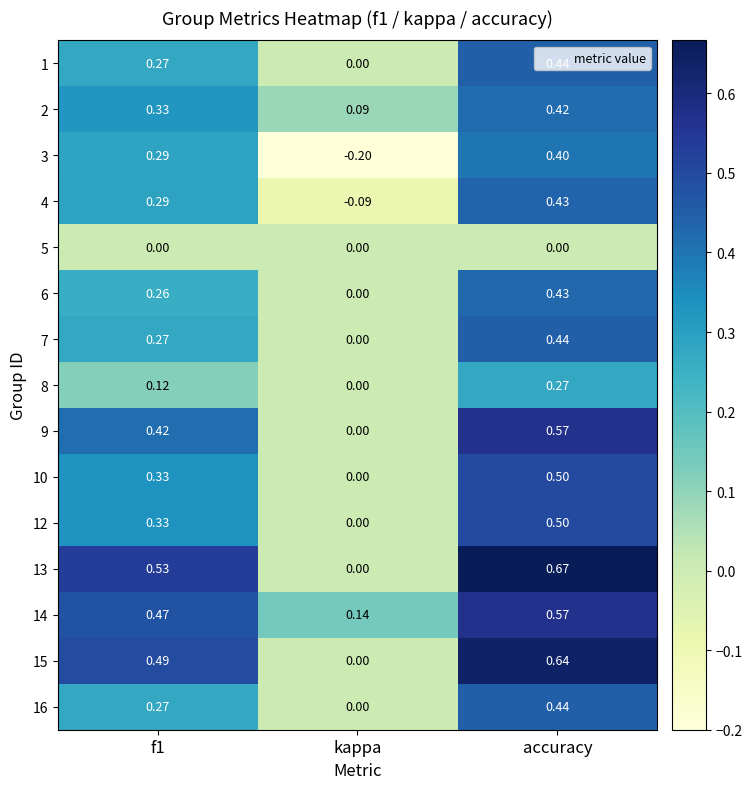

At how many categories does at least one series exceed 0?

3